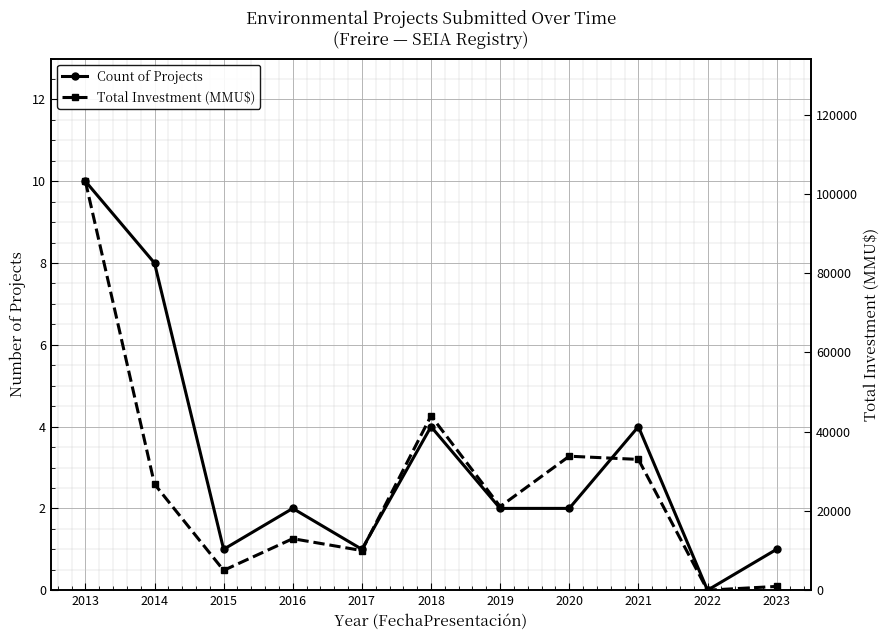

True or false: Count of Projects and Total Investment (MMU$) intersect in this chart.

False